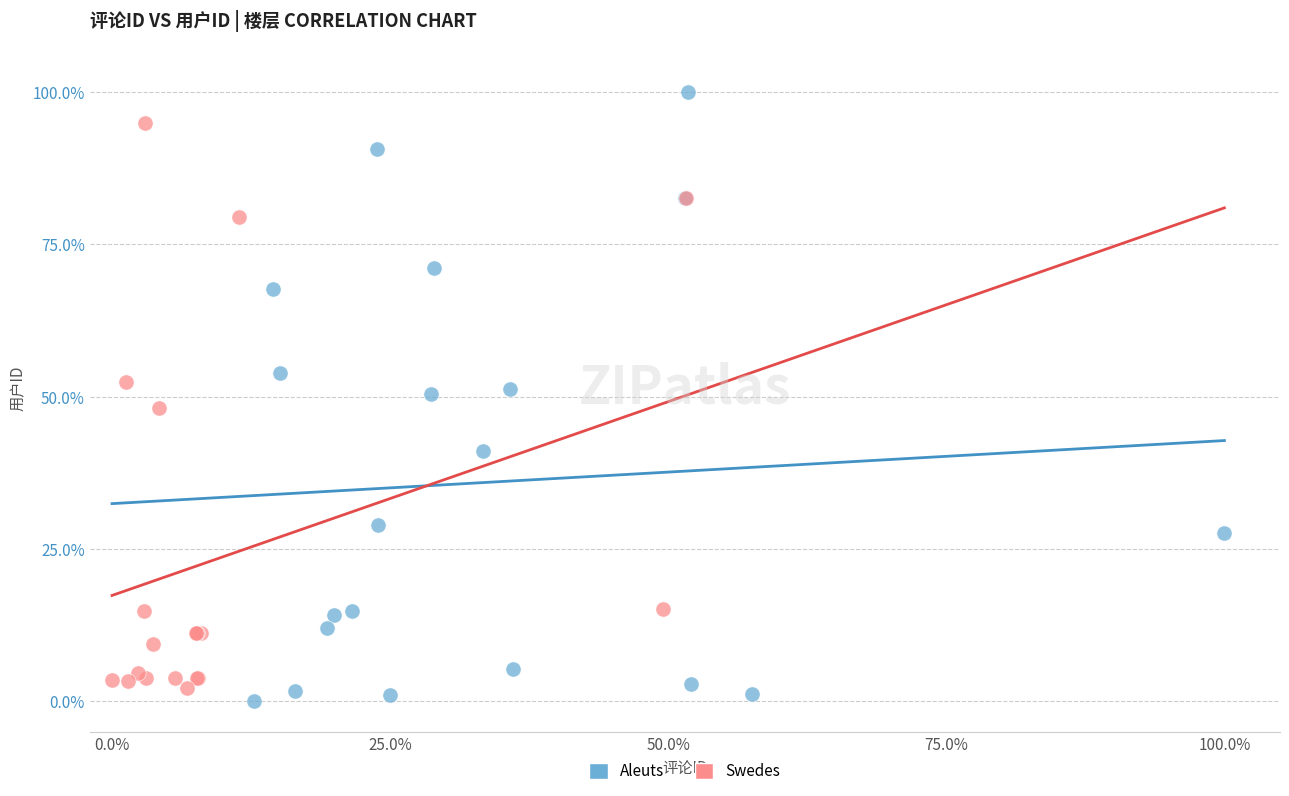

Which series reaches the minimum Y coordinate?

Aleuts